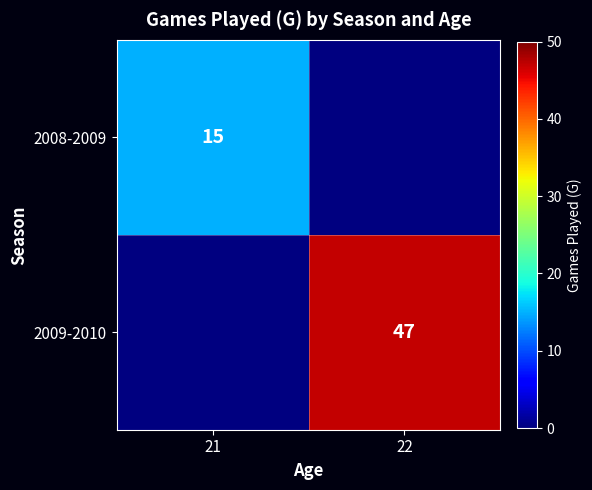

The value of 2008-2009 at 21 is 15. True or false?

True